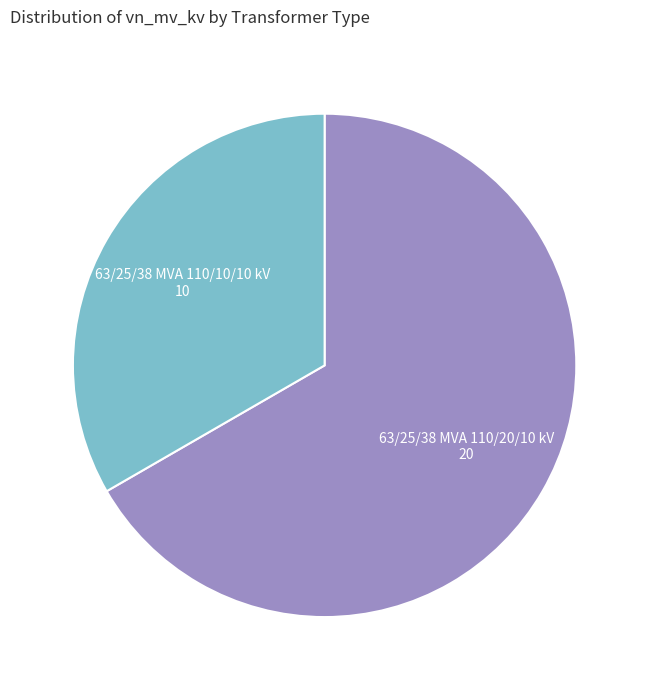

Combined, do 63/25/38 MVA 110/20/10 kV and 63/25/38 MVA 110/10/10 kV account for over 50%?

Yes